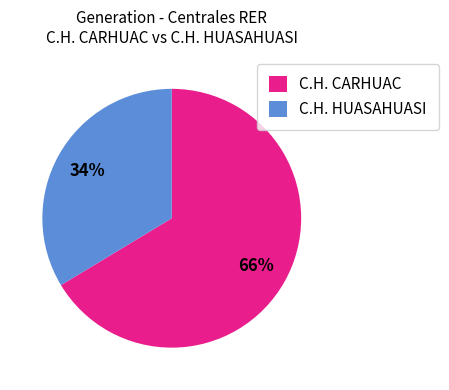

How many segments does this pie chart have?

2